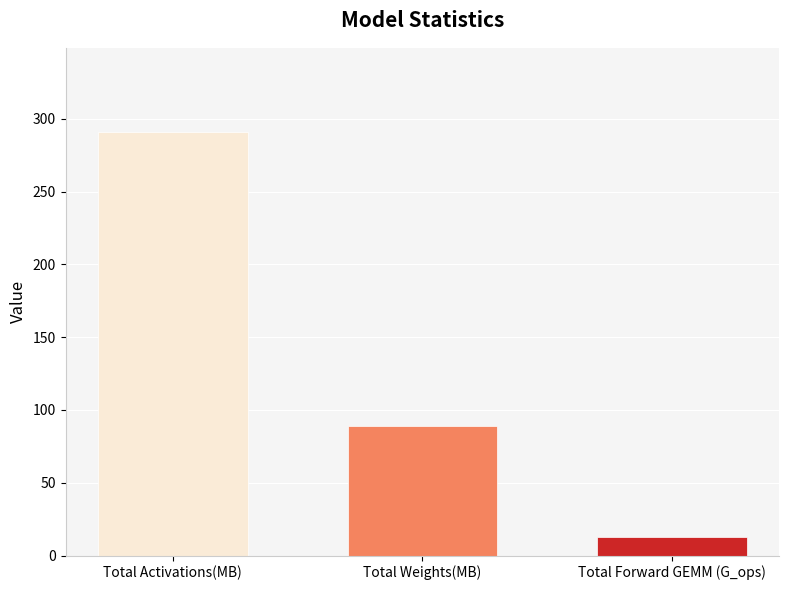

What is the greatest value displayed?

290.6